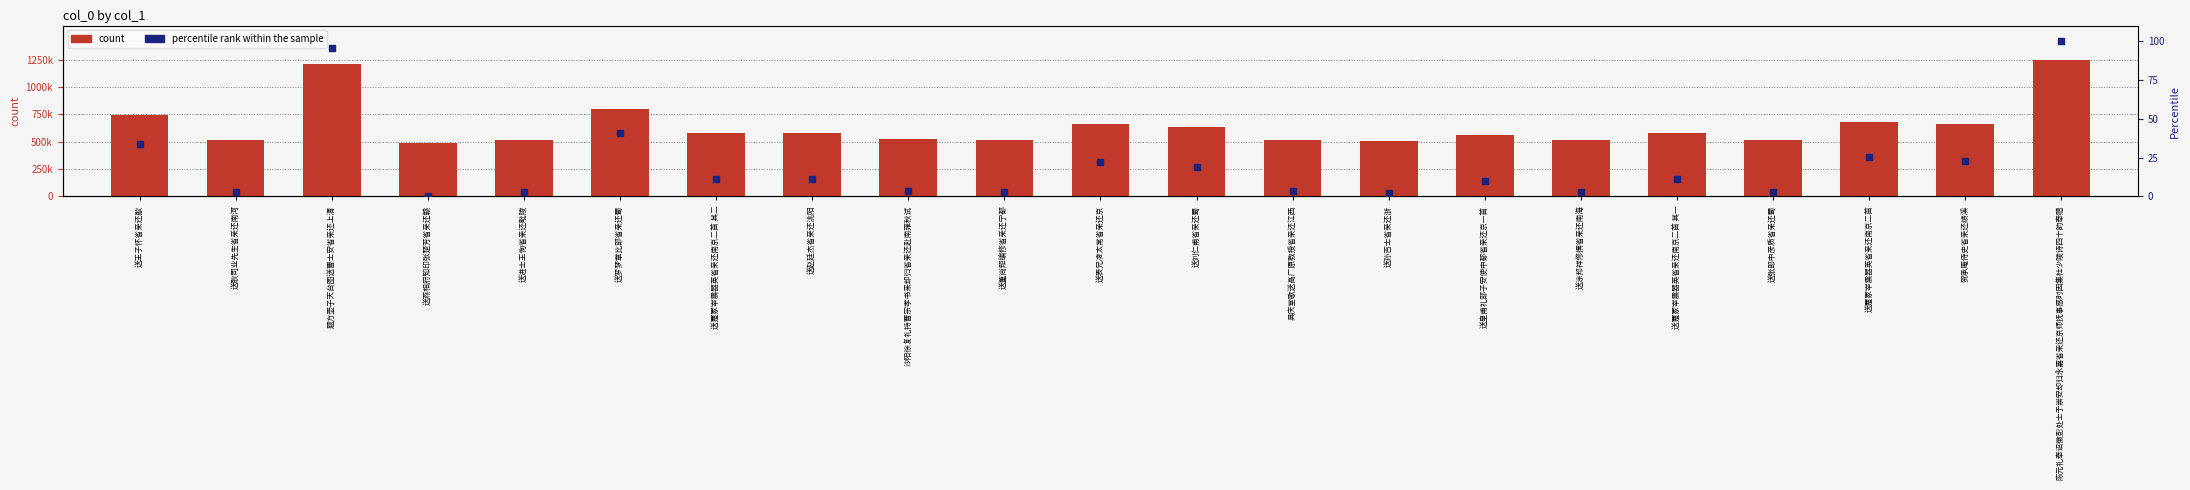

Which series has the largest Y range (max minus min)?

count